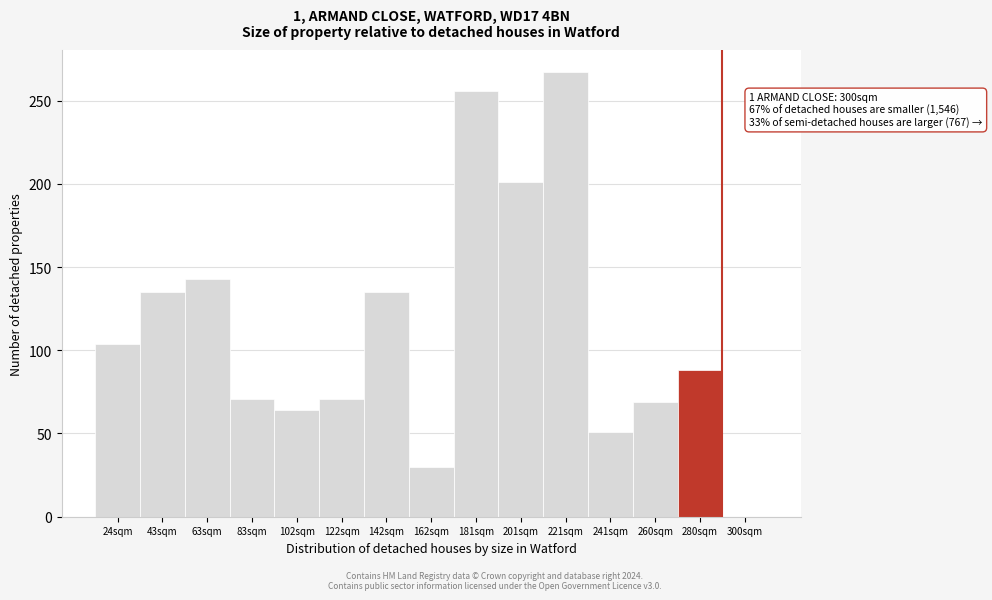

Reading right to left, extract all data points from this chart.

300sqm=0	280sqm=88	260sqm=69	241sqm=51	221sqm=267	201sqm=201	181sqm=256	162sqm=30	142sqm=135	122sqm=71	102sqm=64	83sqm=71	63sqm=143	43sqm=135	24sqm=104